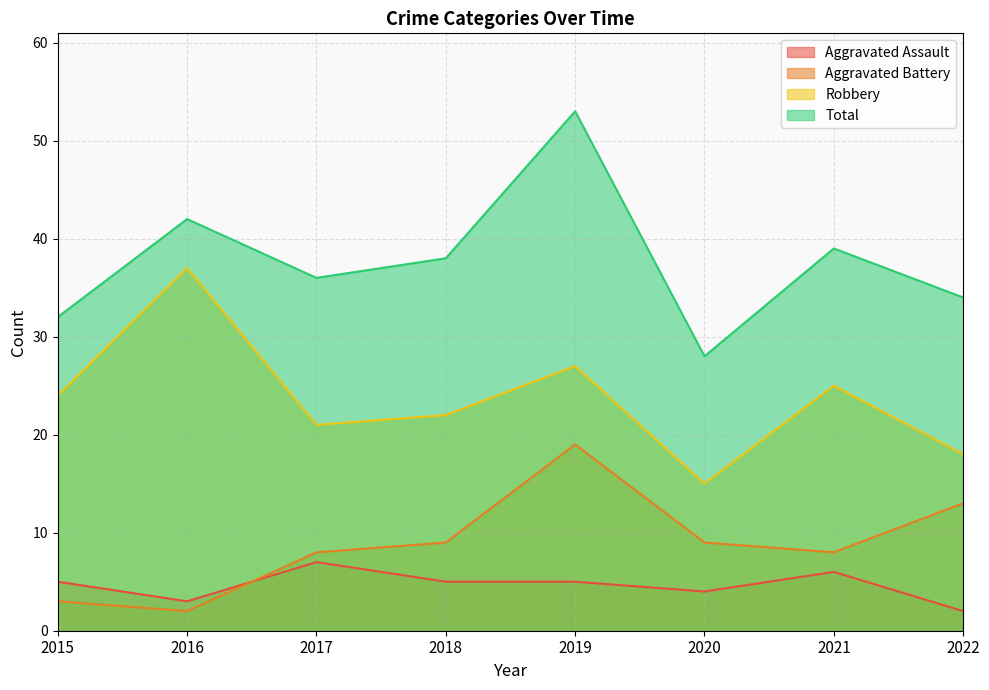

What is the value of the Aggravated Assault point at the 2nd from the left?

3